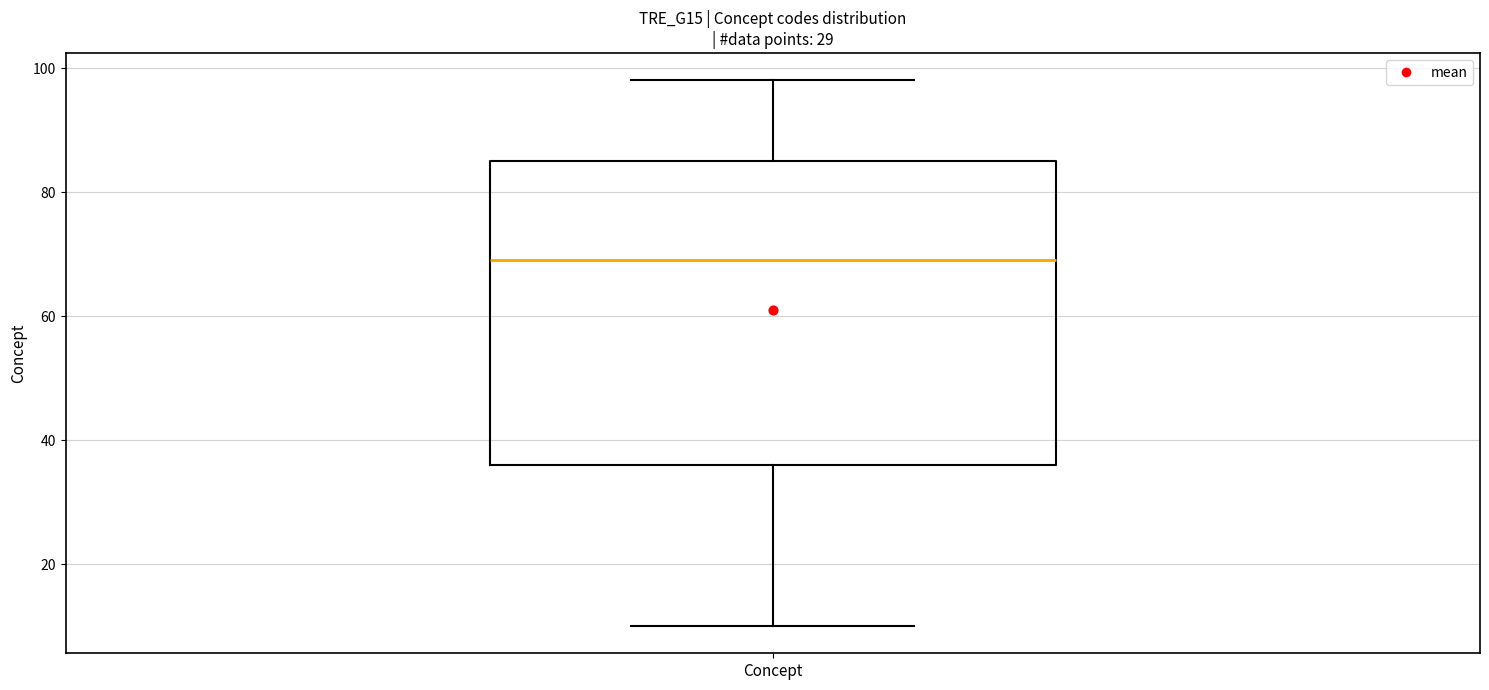

Transcribe this box plot: give where the median line is, the range the box spans, and where the two whiskers end, as read against the y-axis. The values are not printed on the chart, so give them approximately, as read against the axis.

median 70, box 36 to 86, whiskers 10 to 98